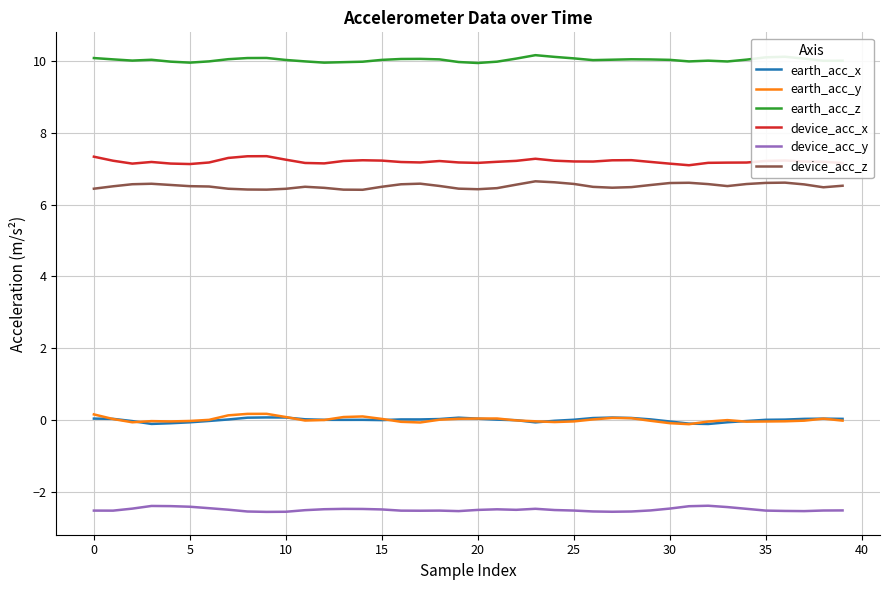

What is the difference between the second highest and minimum values in the device_acc_z series?

0.2